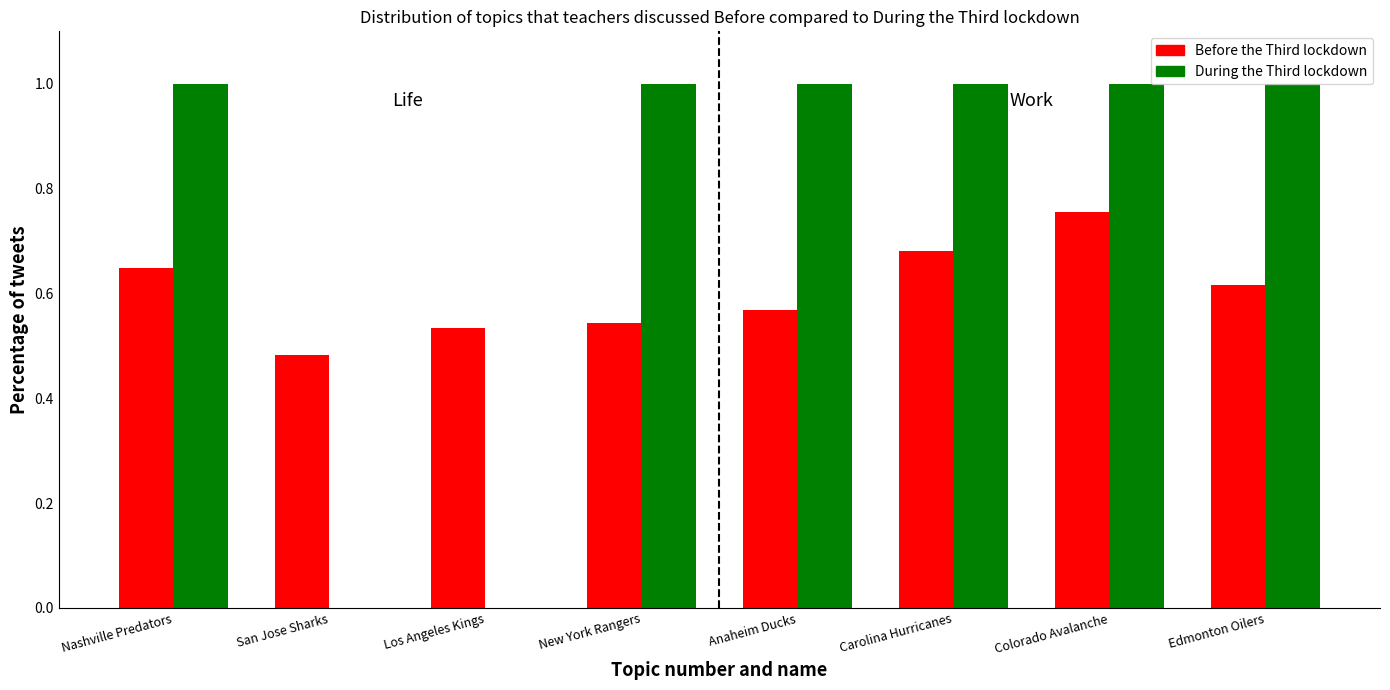

At which category is the sum across all series the highest?

Colorado Avalanche